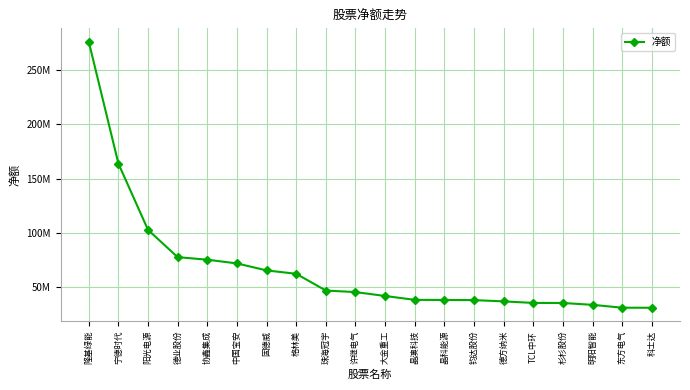

At which label is the value closest to 153718064?

宁德时代